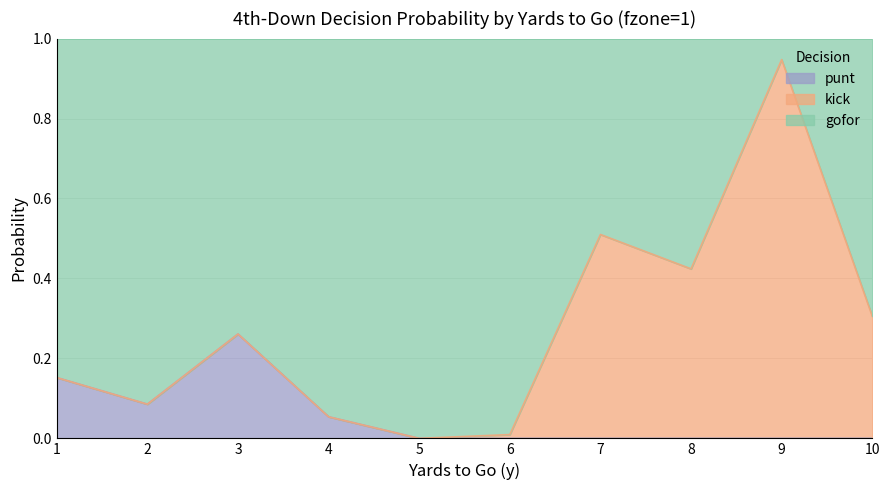

Which has a higher value, 2 or 7?

7